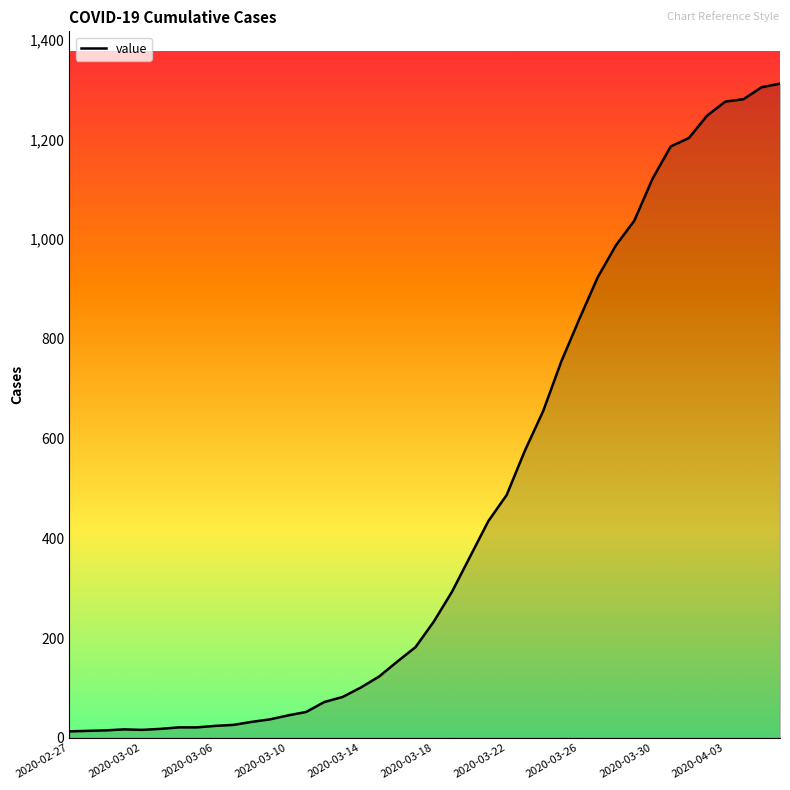

What is the greatest value displayed?

1312